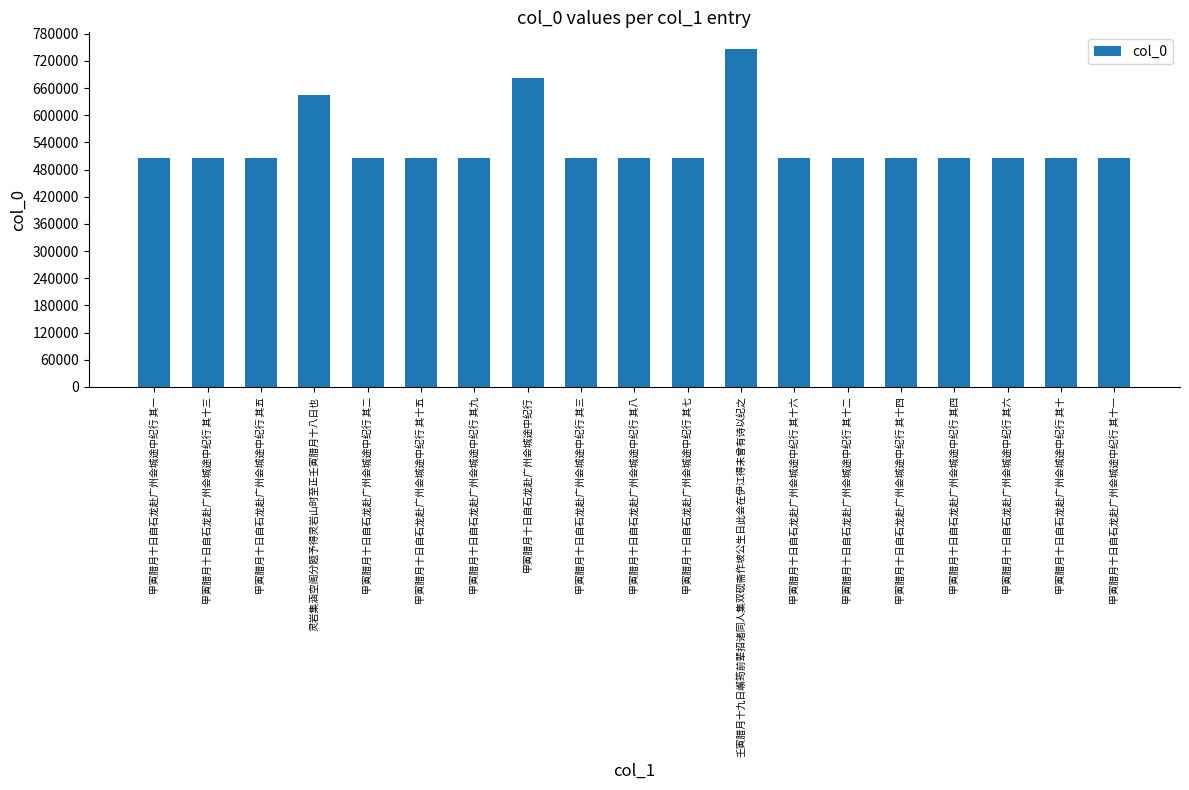

True or false: the data shows 295132 at 甲寅腊月十日自石龙赴广州会城途中纪行 其七.

False